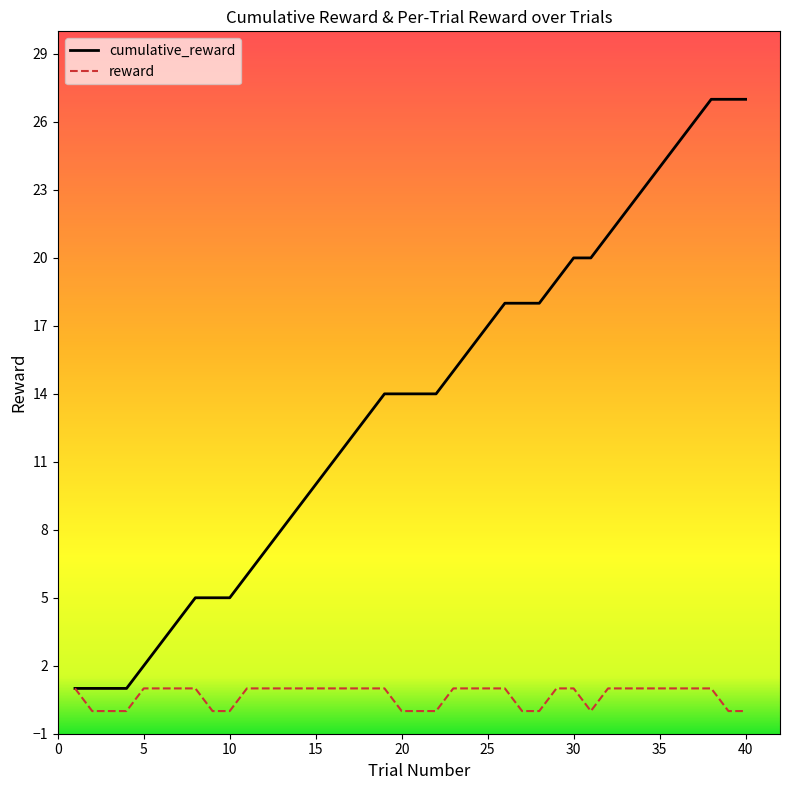

Reading right to left, what are all the values shown in this chart?

cumulative_reward: 27	27	27	26	25	24	23	22	21	20	20	19	18	18	18	17	16	15	14	14	14	14	13	12	11	10	9	8	7	6	5	5	5	4	3	2	1	1	1	1
reward: 0	0	1	1	1	1	1	1	1	0	1	1	0	0	1	1	1	1	0	0	0	1	1	1	1	1	1	1	1	1	0	0	1	1	1	1	0	0	0	1